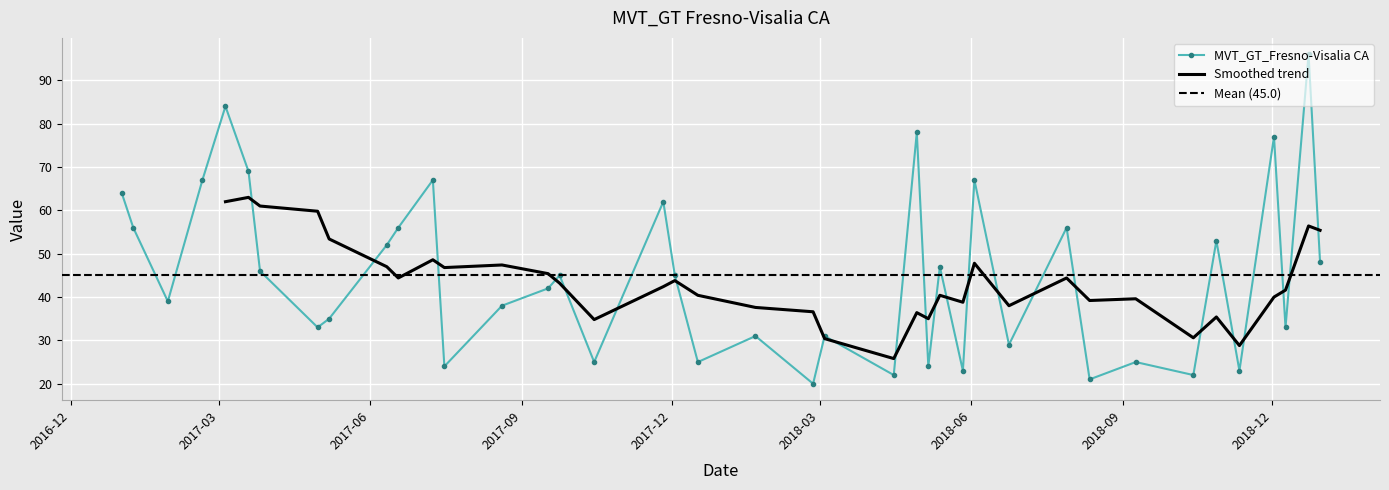

List the labels in order of value, smallest first.

2018-02-25, 2018-08-12, 2018-04-15, 2018-10-14, 2018-05-27, 2018-11-11, 2017-07-16, 2018-05-06, 2017-10-15, 2017-12-17, 2018-09-09, 2018-06-24, 2018-01-21, 2018-03-04, 2017-04-30, 2018-12-09, 2017-05-07, 2017-08-20, 2017-01-29, 2017-09-17, 2017-09-24, 2017-12-03, 2017-03-26, 2018-05-13, 2018-12-30, 2017-06-11, 2018-10-28, 2017-01-08, 2017-06-18, 2018-07-29, 2017-11-26, 2017-01-01, 2017-02-19, 2017-07-09, 2018-06-03, 2017-03-19, 2018-12-02, 2018-04-29, 2017-03-05, 2018-12-23